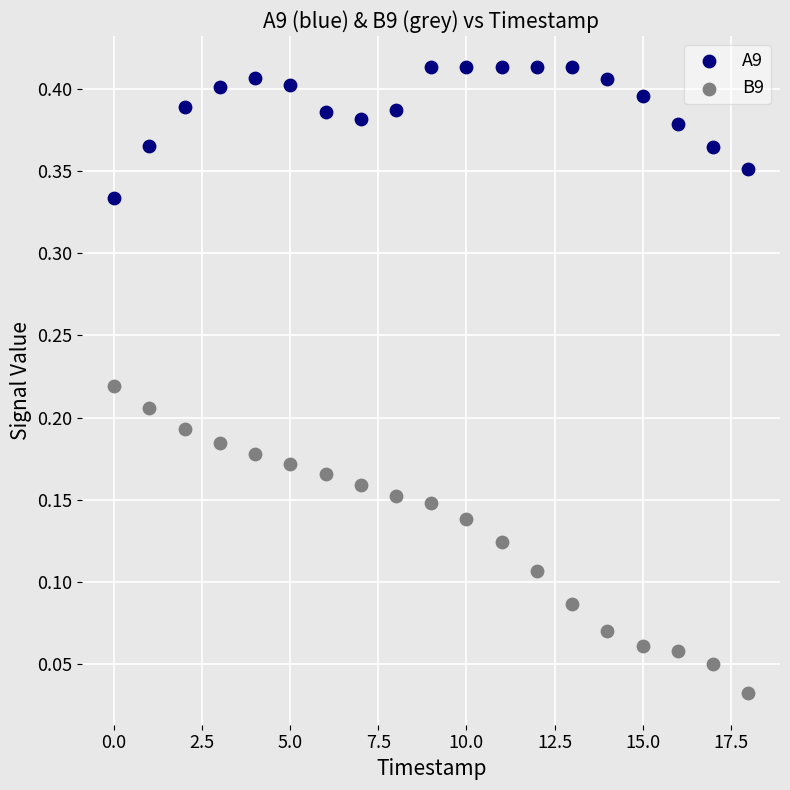

Which series reaches the minimum Y coordinate?

B9